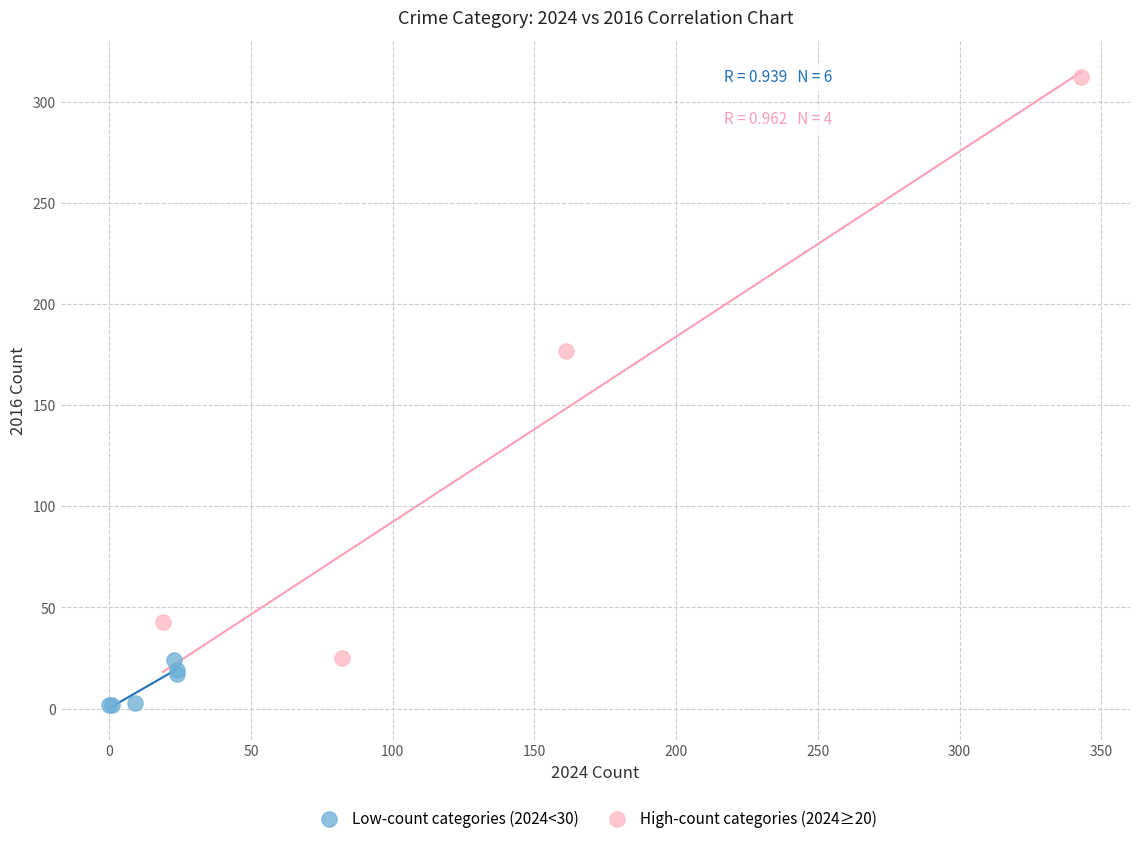

Which series reaches the maximum Y coordinate?

High-count categories (2024≥20)